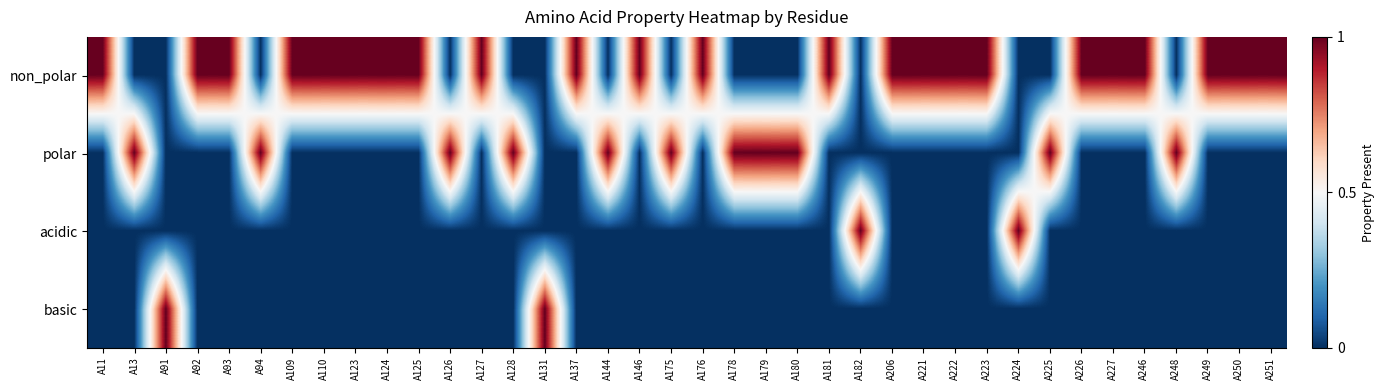

At which category is the sum across all series the highest?

A11